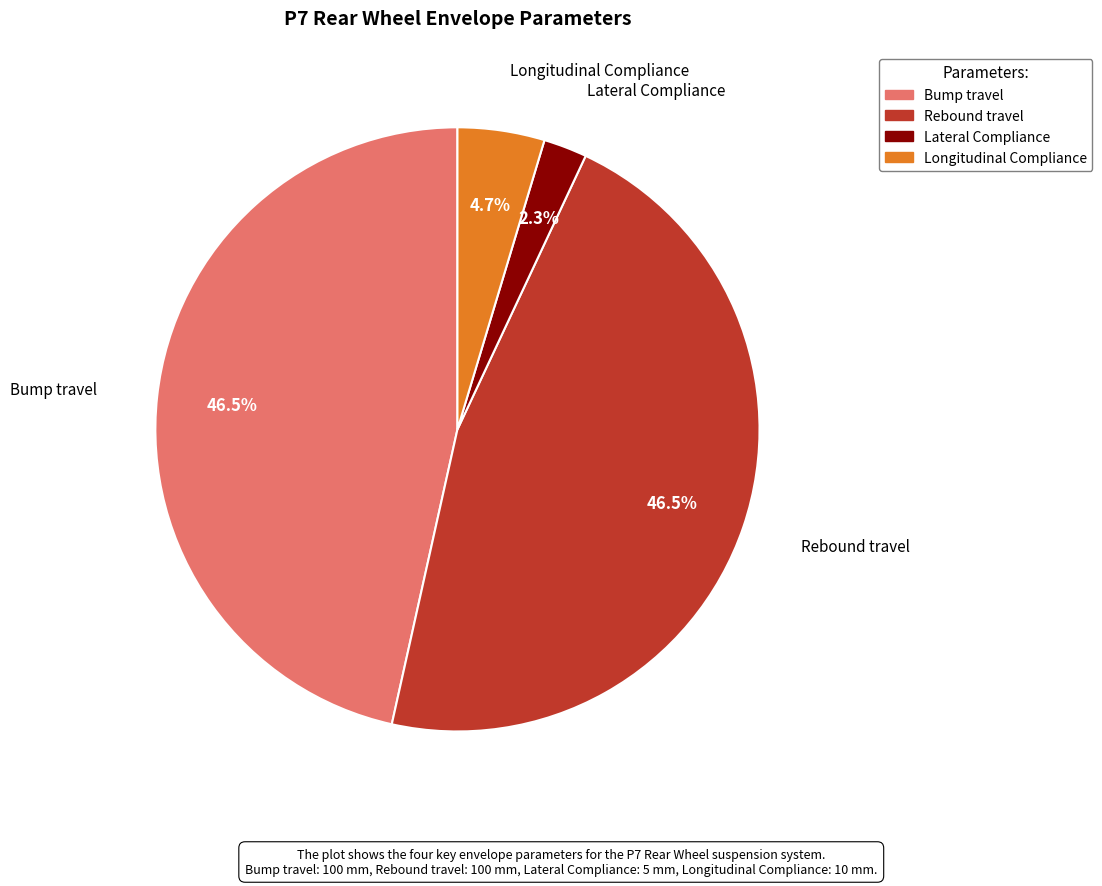

What percentage is NOT represented by Rebound travel?

53.5%